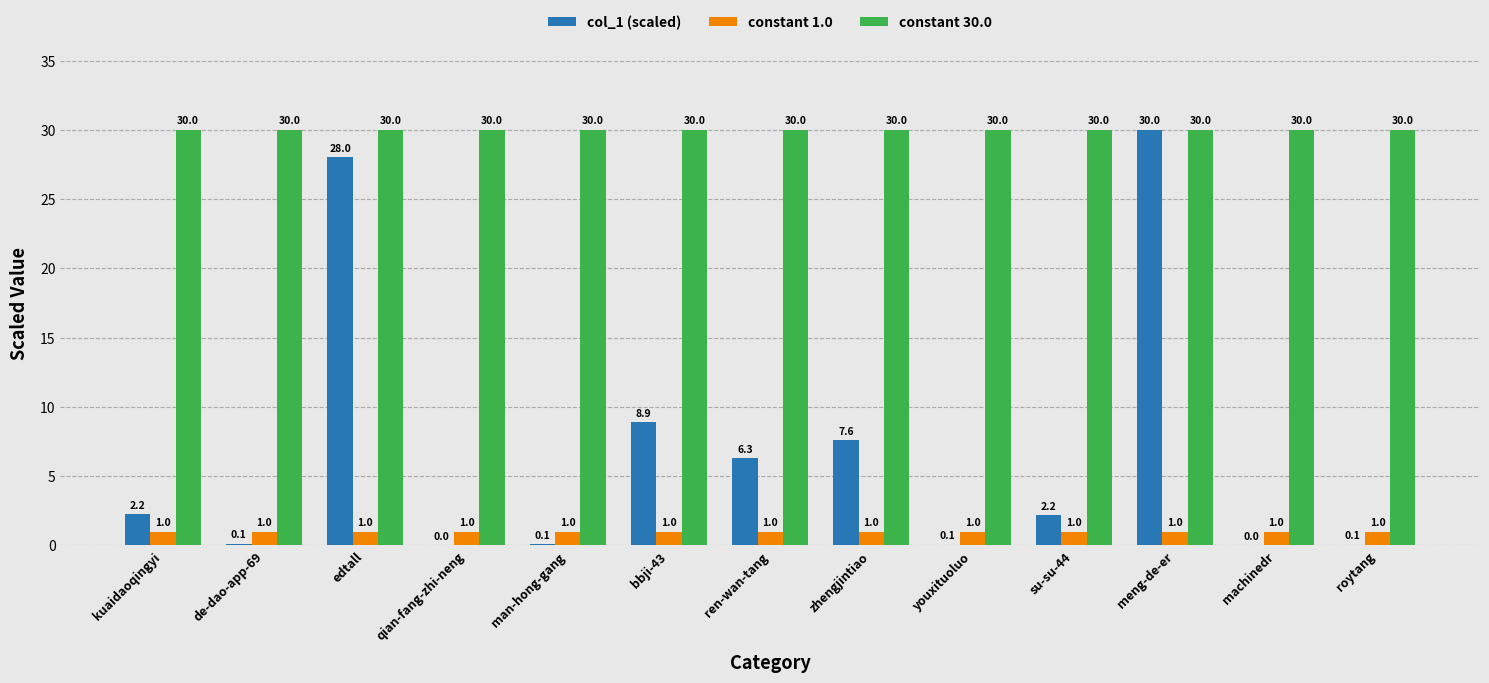

Are the bars horizontal?

No